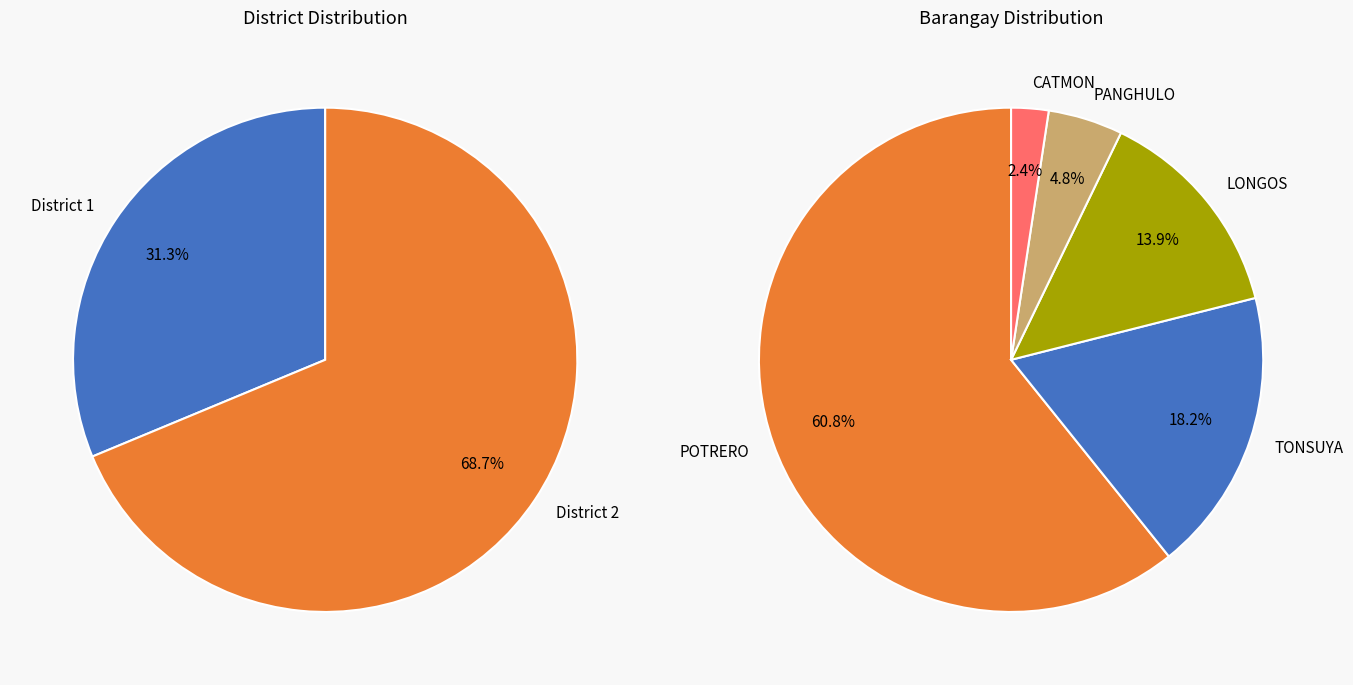

Which slice is the largest?

District 2